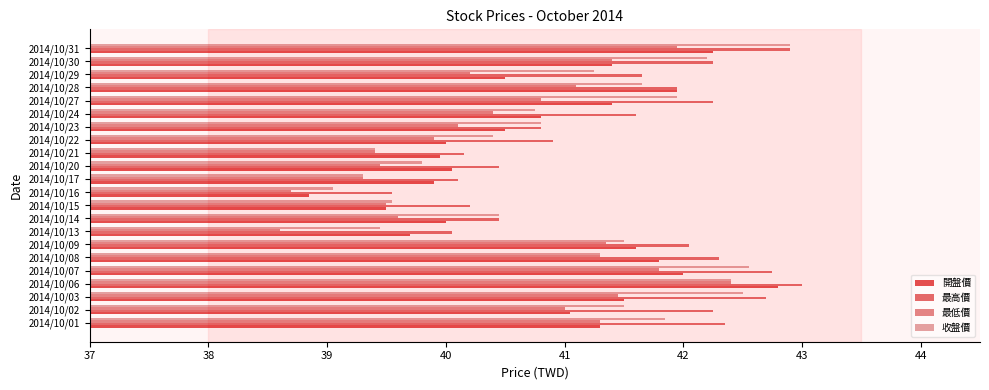

Which series changed the most between 2014/10/23 and 2014/10/24?

最高價